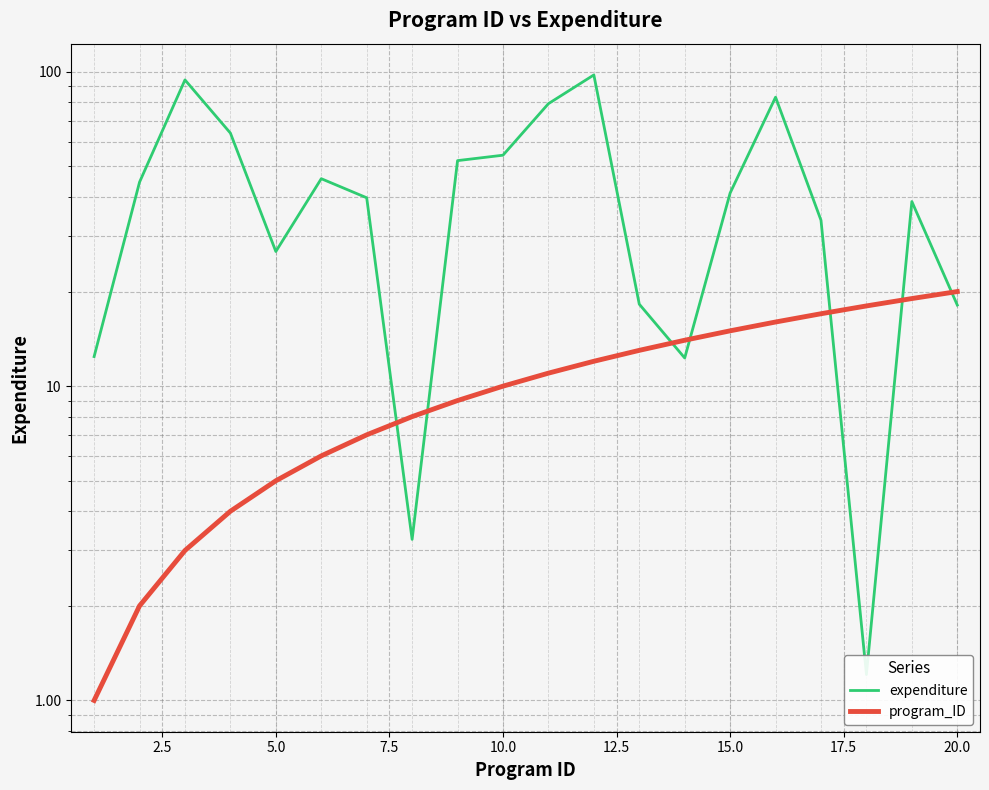

How many values in the expenditure series exceed 41?

10